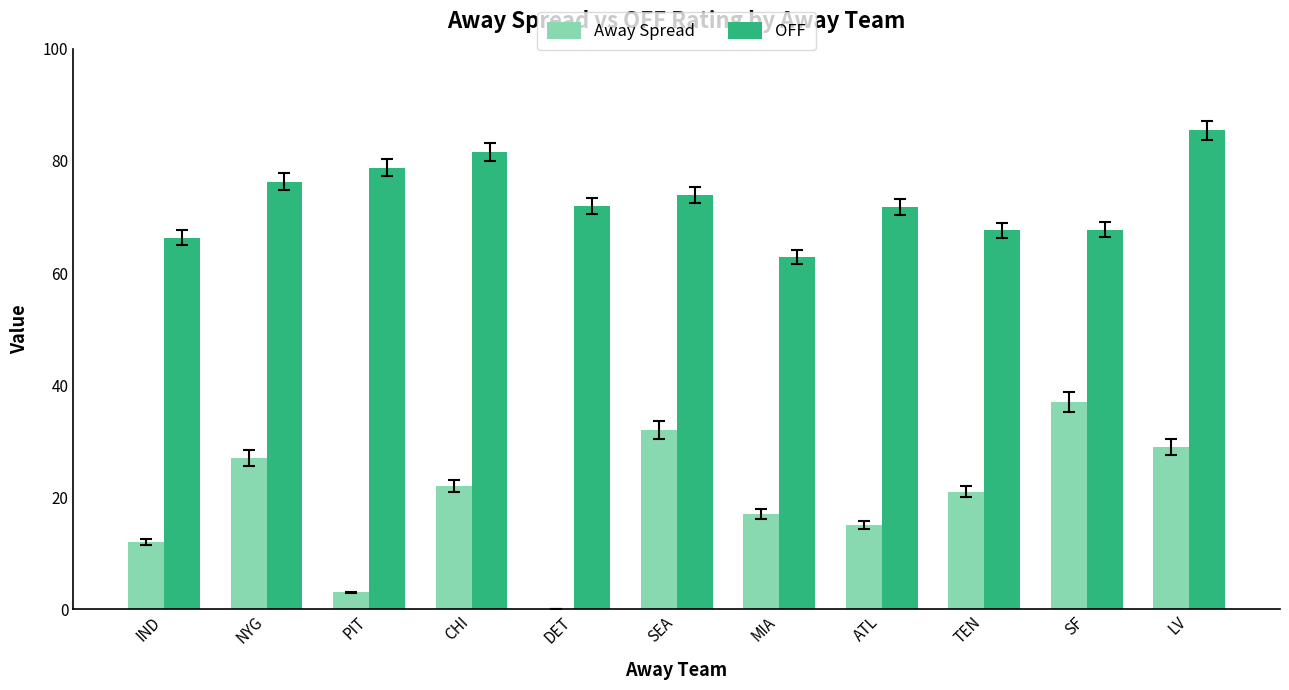

Which series changed the most between NYG and MIA?

OFF